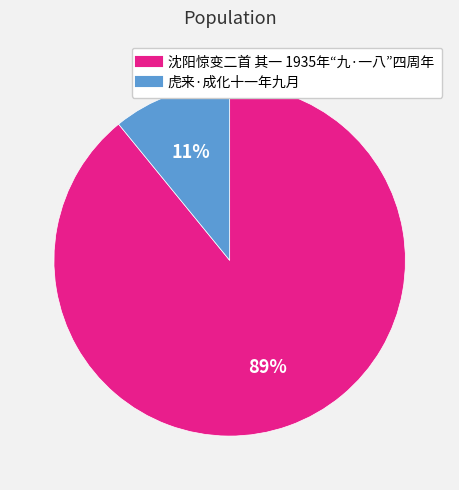

The 沈阳惊变二首 其一 1935年“九·一八”四周年 slice represents 78% of the pie. True or false?

False